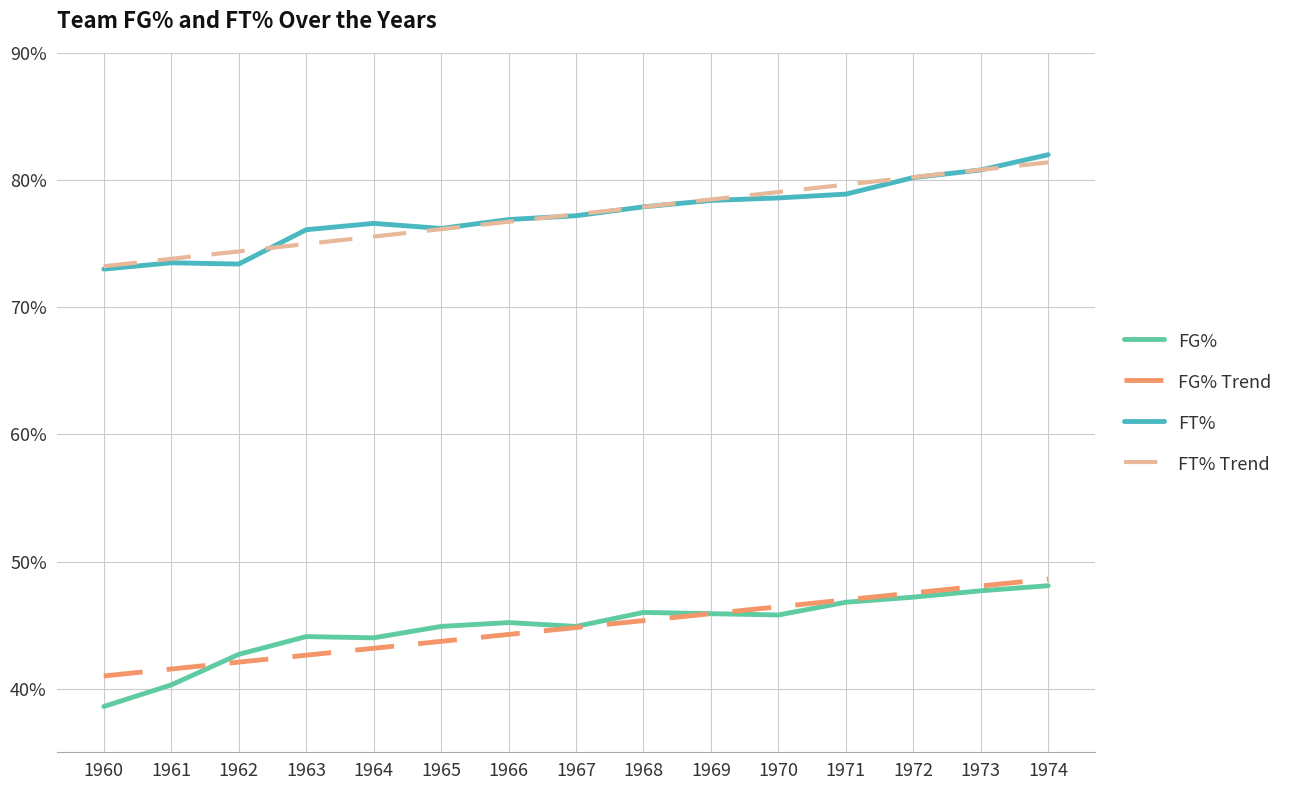

What is the sum of all FT% Trend values?

11.6